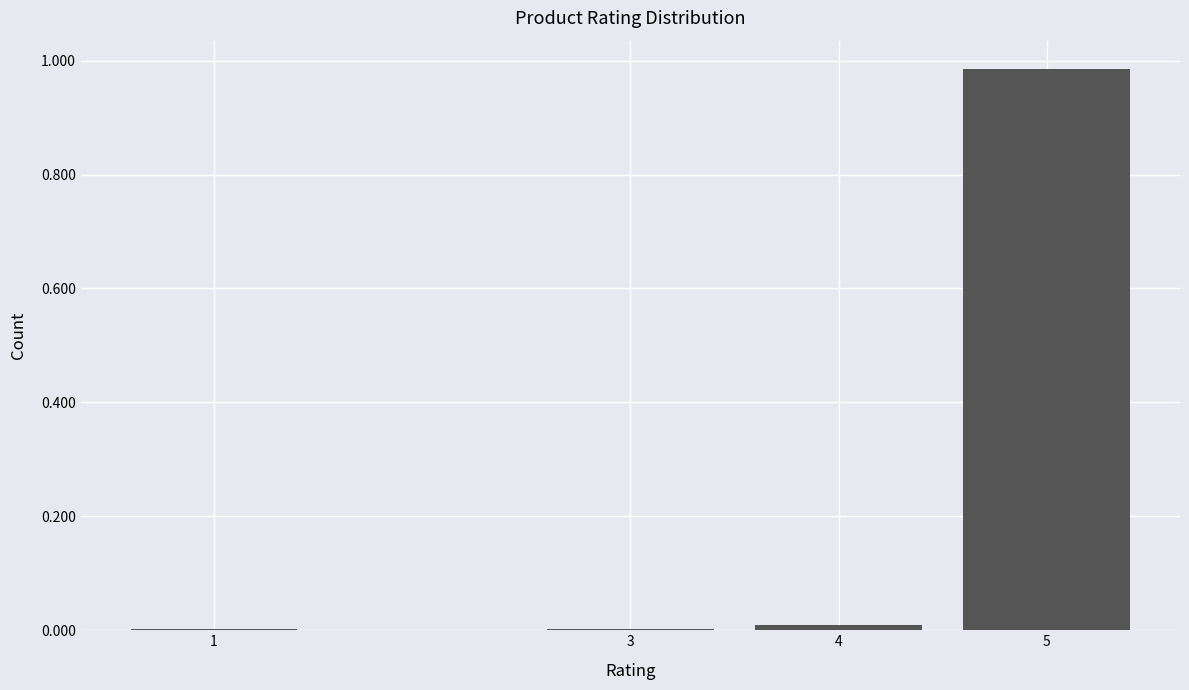

The value at 4 is 0.0. True or false?

True